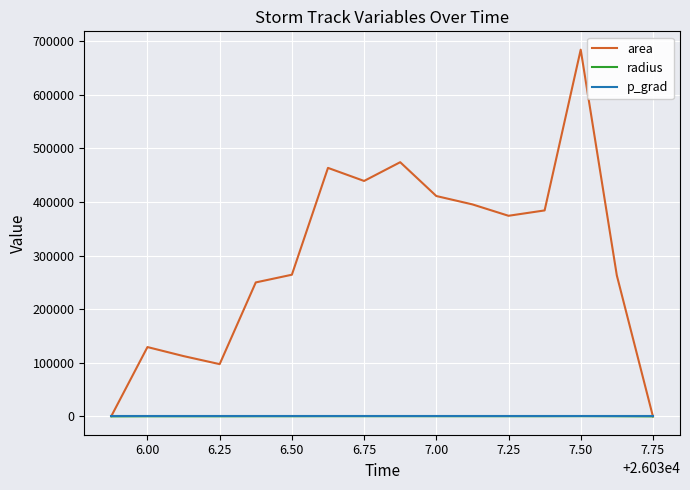

Which series has the largest range (max minus min)?

area